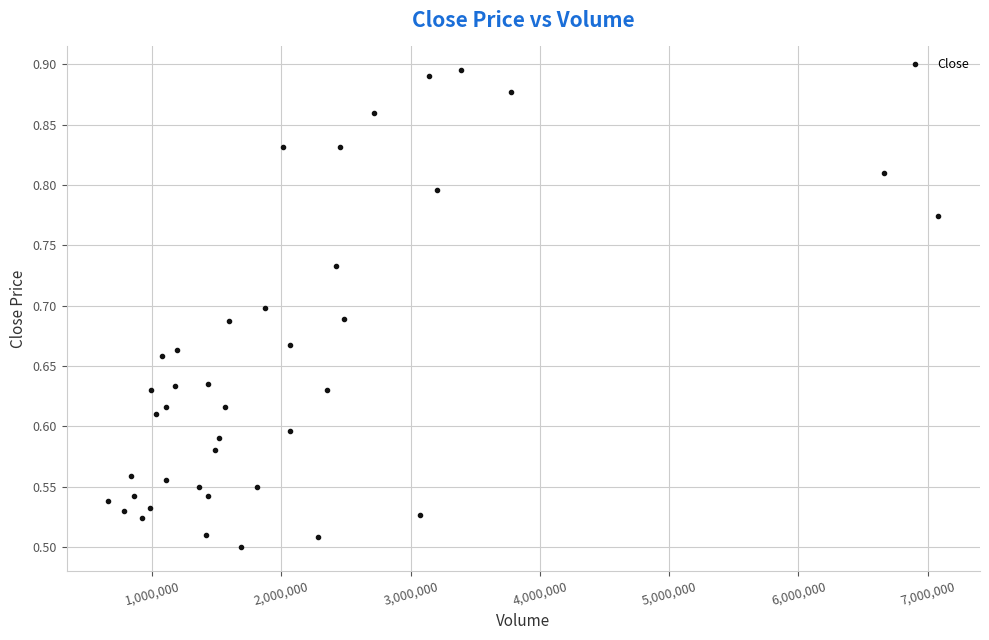

What is the range of Y values (max minus min)?

0.4